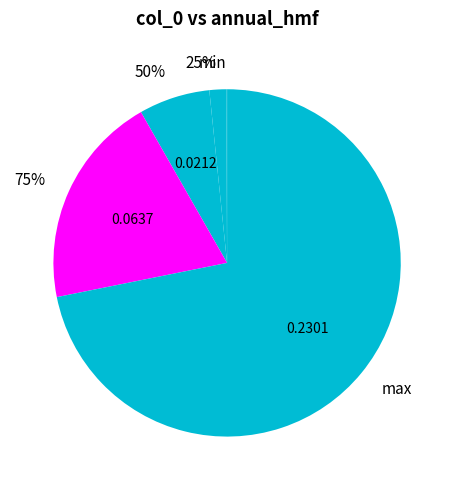

Is min the majority of the pie?

No